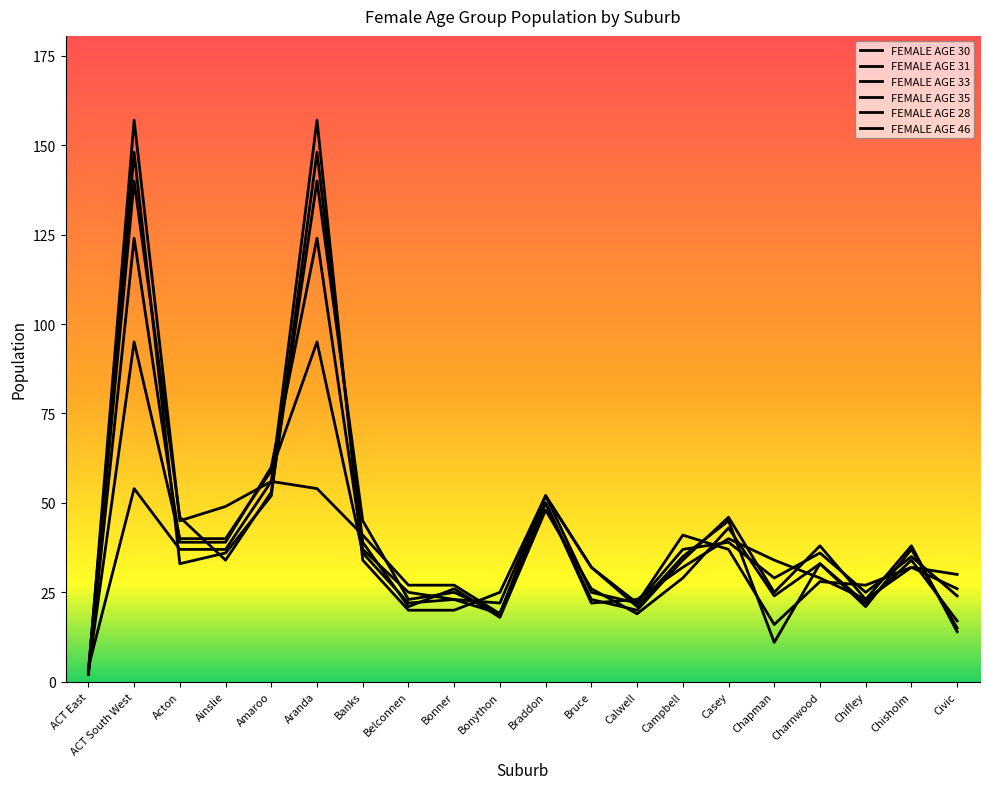

How many lines are shown in the chart?

6